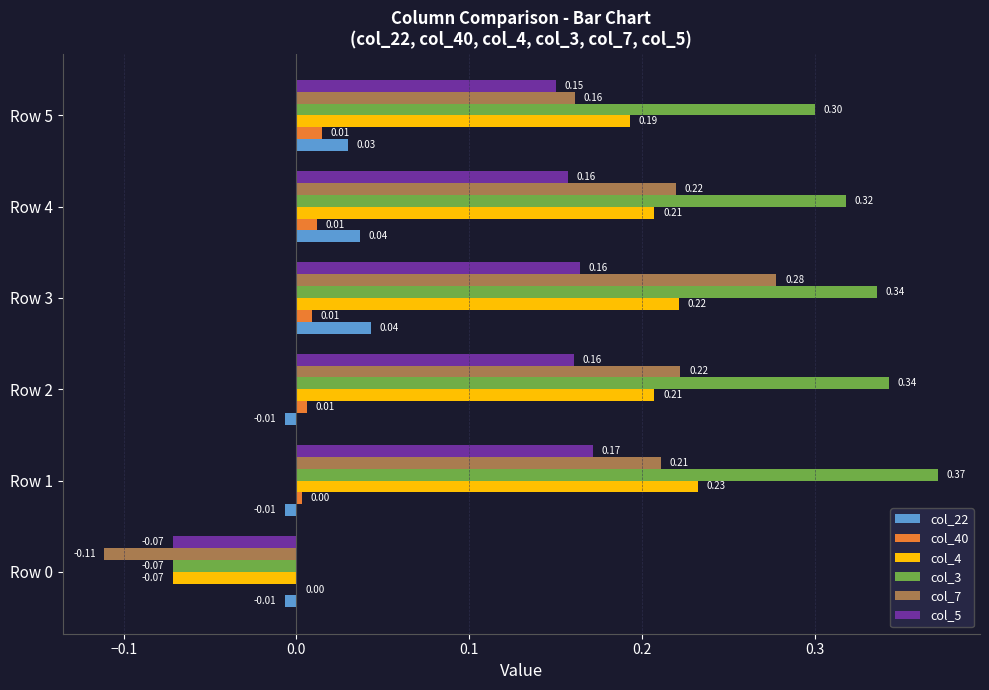

Which series changed the most between Row 4 and Row 5?

col_7